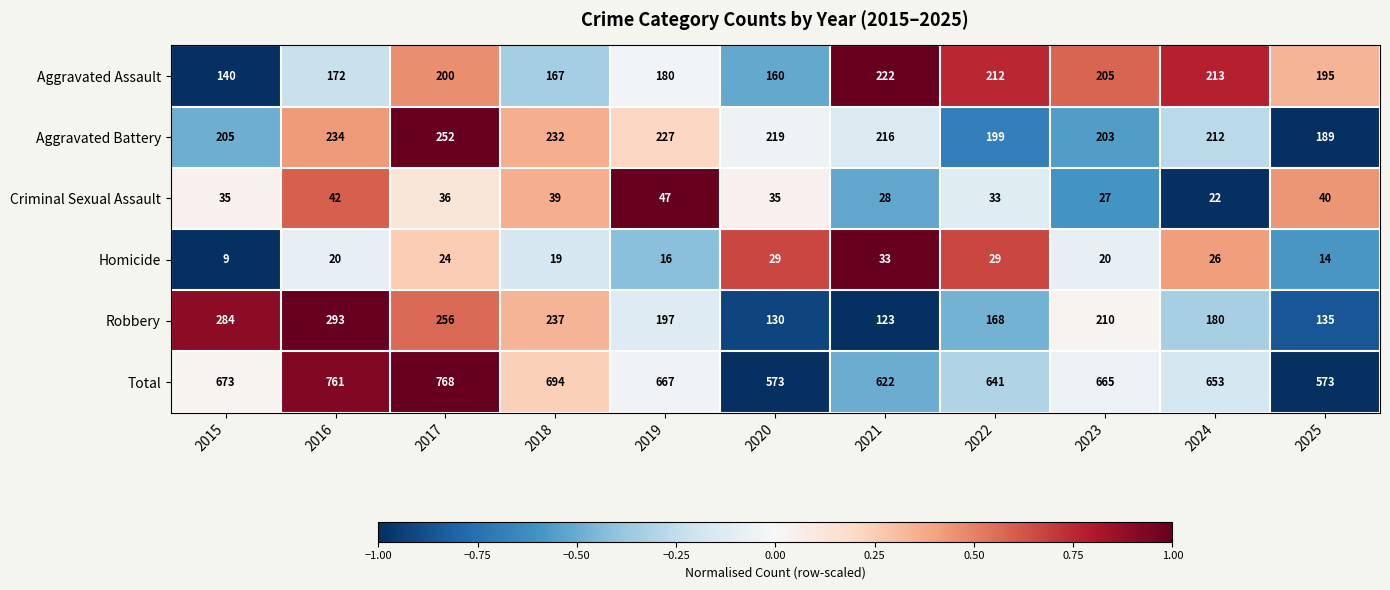

Is it true that Total equals 573 at 2020?

True